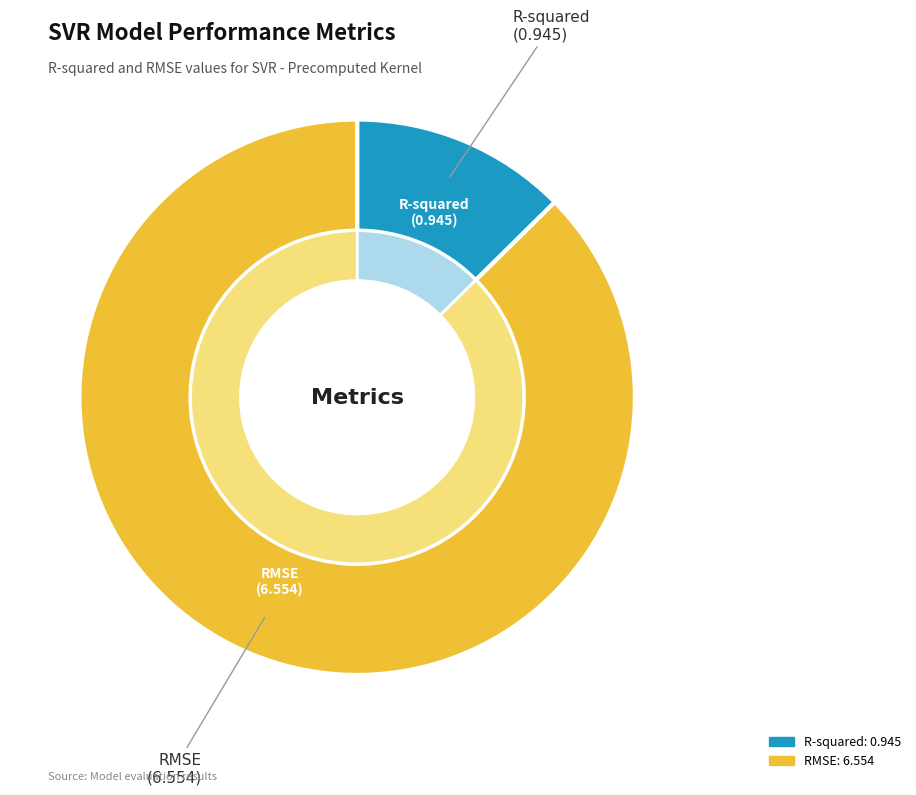

True or false: RMSE accounts for 87% of the total.

True